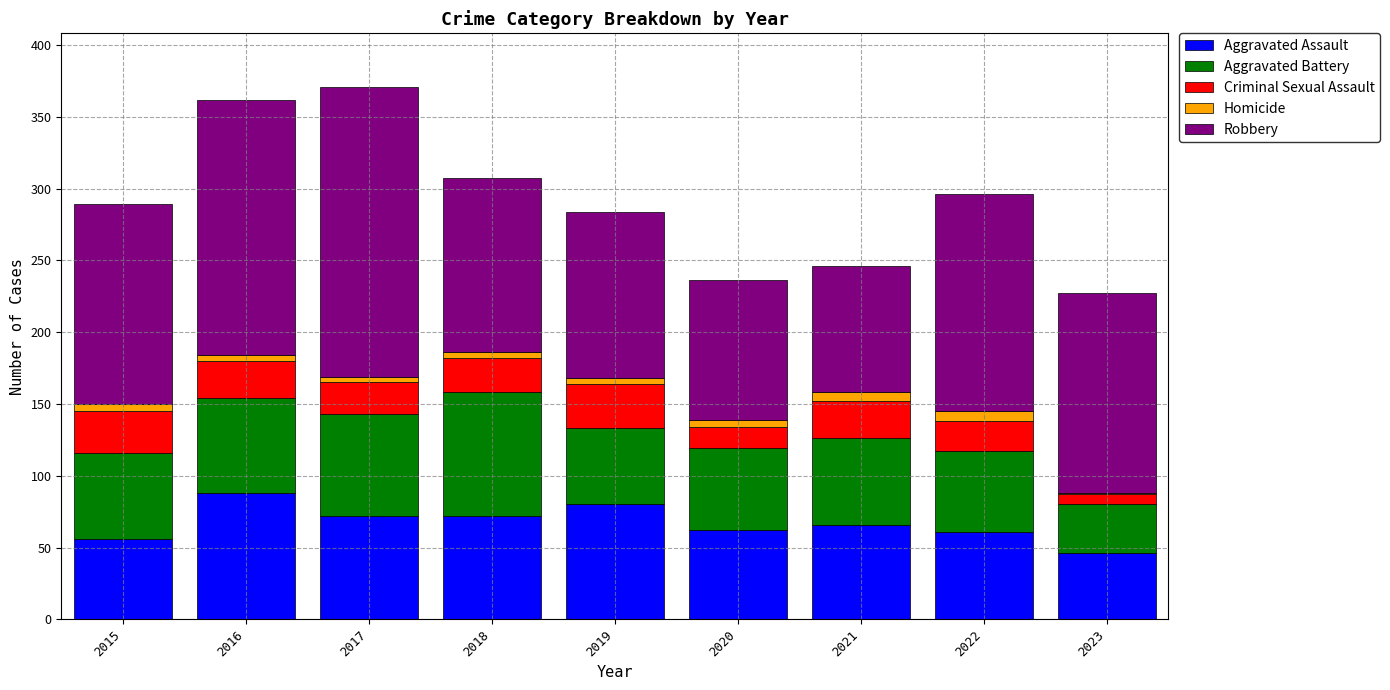

The value of Aggravated Assault at 2015 is 18. True or false?

False